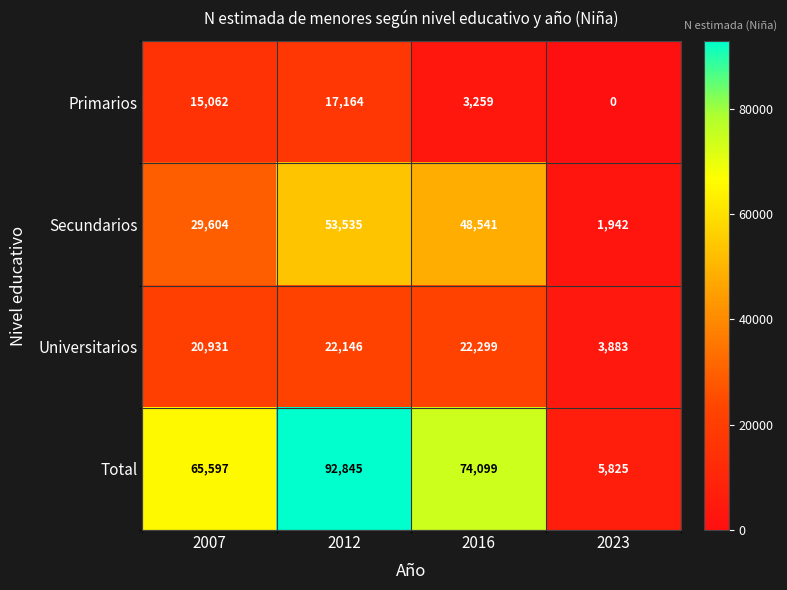

What is the difference between the highest and lowest values at 2023?

5825